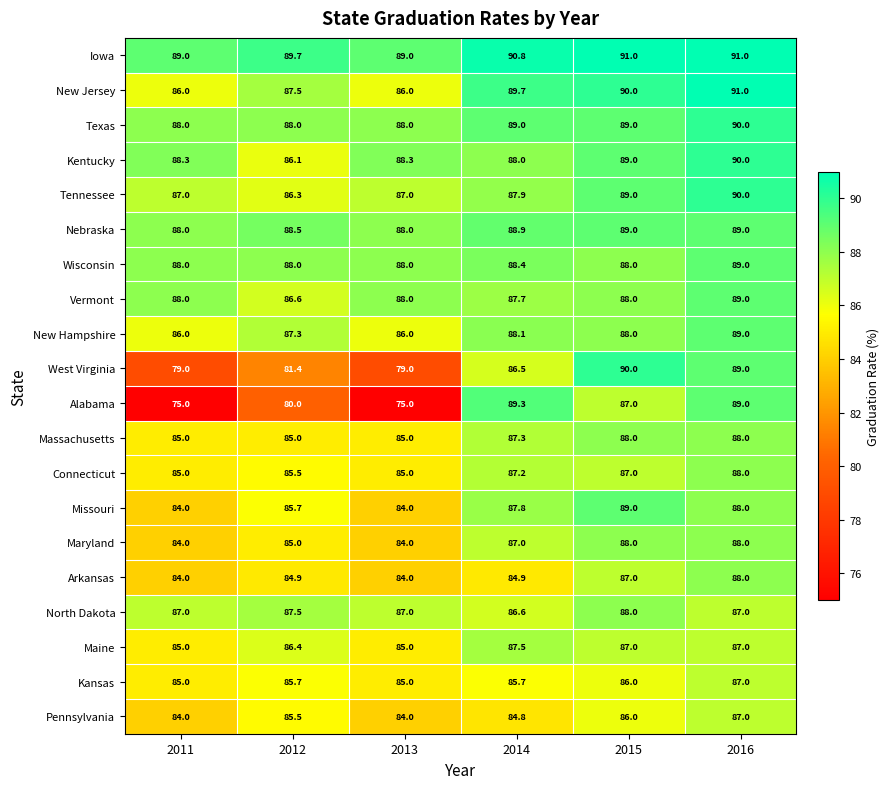

What is the lowest value of the Maine series?

85.0